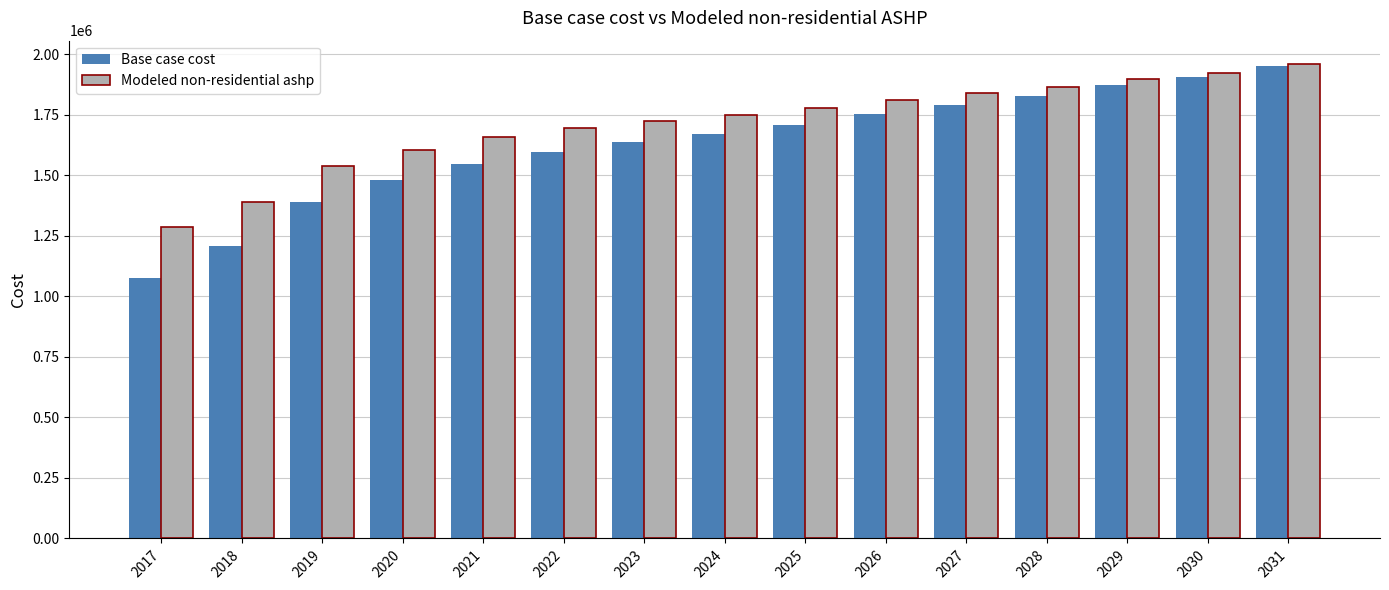

What is the sum of the Modeled non-residential ashp values at 2018 and 2023?

3110954.1